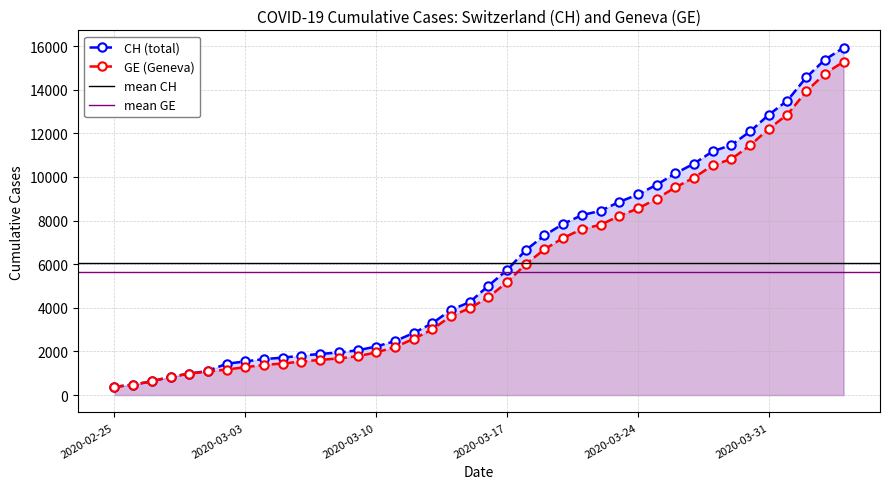

Reading left to right, what are all the values shown in this chart?

CH: 2020-02-25=375	2020-02-26=479	2020-02-27=630	2020-02-28=840	2020-02-29=981	2020-03-01=1113	2020-03-02=1436	2020-03-03=1544	2020-03-04=1652	2020-03-05=1715	2020-03-06=1809	2020-03-07=1885	2020-03-08=1952	2020-03-09=2051	2020-03-10=2226	2020-03-11=2472	2020-03-12=2845	2020-03-13=3291	2020-03-14=3908	2020-03-15=4259	2020-03-16=5012	2020-03-17=5731	2020-03-18=6644	2020-03-19=7323	2020-03-20=7847	2020-03-21=8249	2020-03-22=8449	2020-03-23=8855	2020-03-24=9196	2020-03-25=9642	2020-03-26=10162	2020-03-27=10613	2020-03-28=11175	2020-03-29=11467	2020-03-30=12086	2020-03-31=12852	2020-04-01=13505	2020-04-02=14561	2020-04-03=15375	2020-04-04=15926
GE: 2020-02-25=375	2020-02-26=479	2020-02-27=630	2020-02-28=840	2020-02-29=981	2020-03-01=1083	2020-03-02=1171	2020-03-03=1278	2020-03-04=1384	2020-03-05=1447	2020-03-06=1538	2020-03-07=1614	2020-03-08=1681	2020-03-09=1780	2020-03-10=1955	2020-03-11=2201	2020-03-12=2574	2020-03-13=3010	2020-03-14=3627	2020-03-15=3978	2020-03-16=4485	2020-03-17=5174	2020-03-18=6002	2020-03-19=6681	2020-03-20=7205	2020-03-21=7607	2020-03-22=7807	2020-03-23=8213	2020-03-24=8554	2020-03-25=9000	2020-03-26=9520	2020-03-27=9971	2020-03-28=10533	2020-03-29=10825	2020-03-30=11444	2020-03-31=12210	2020-04-01=12863	2020-04-02=13919	2020-04-03=14733	2020-04-04=15284